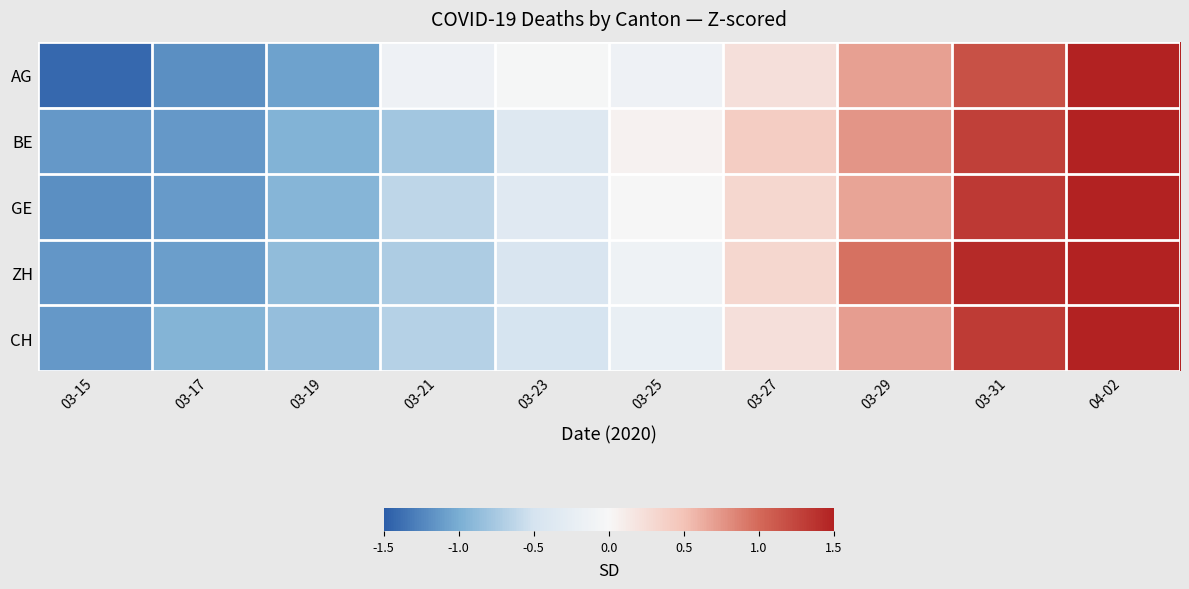

At which category is the sum across all series the highest?

04-02